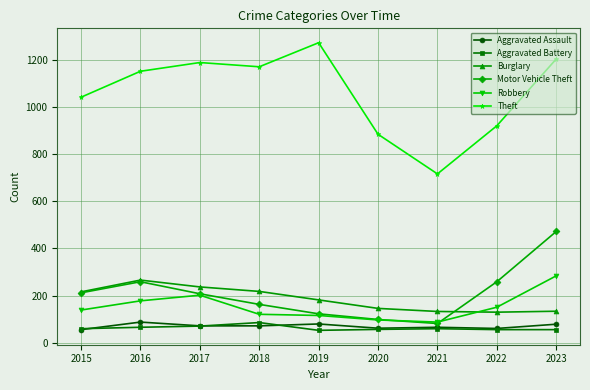

True or false: Motor Vehicle Theft and Aggravated Assault intersect in this chart.

False